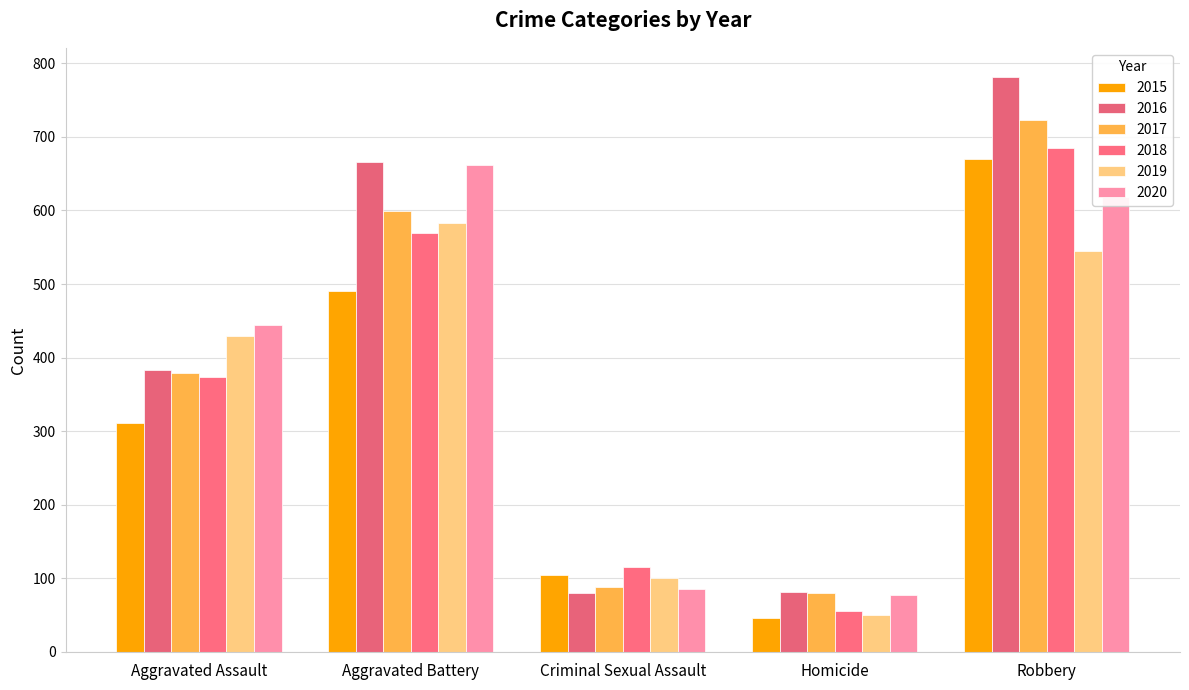

At how many categories does at least one series exceed 754?

1